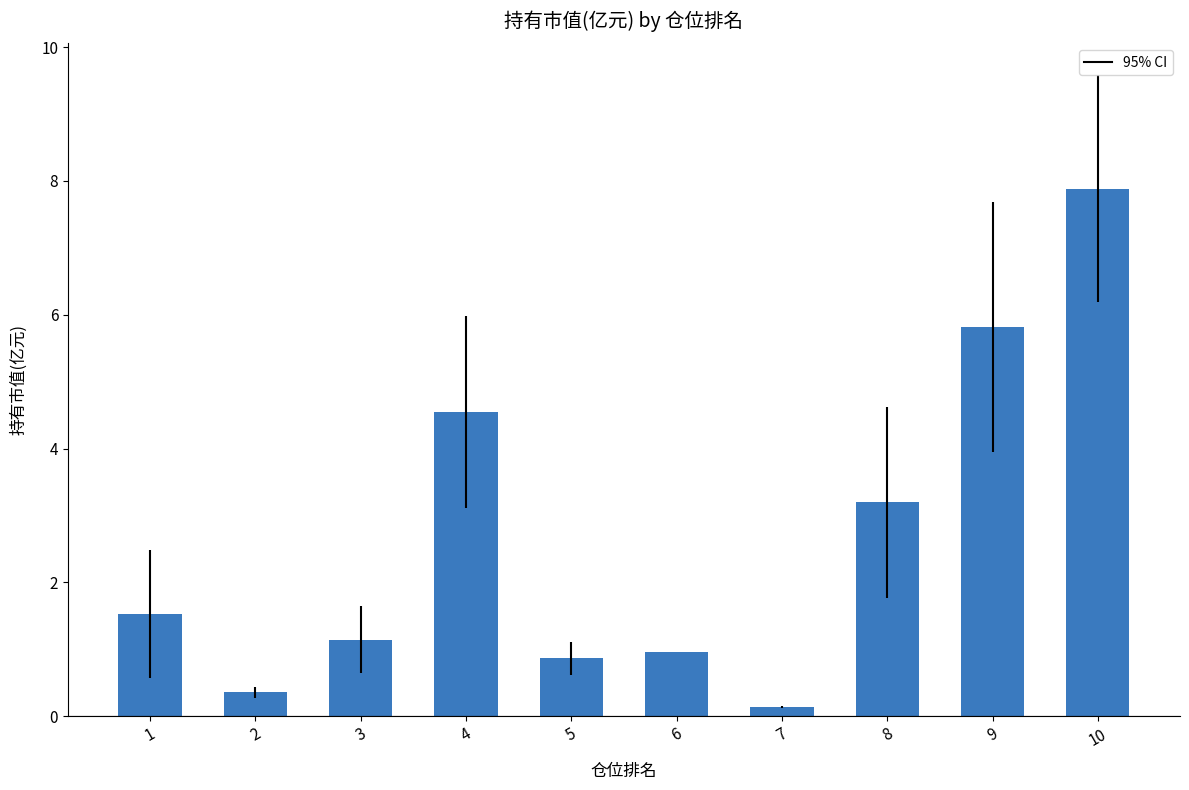

Which has a higher value, 10 or 6?

10